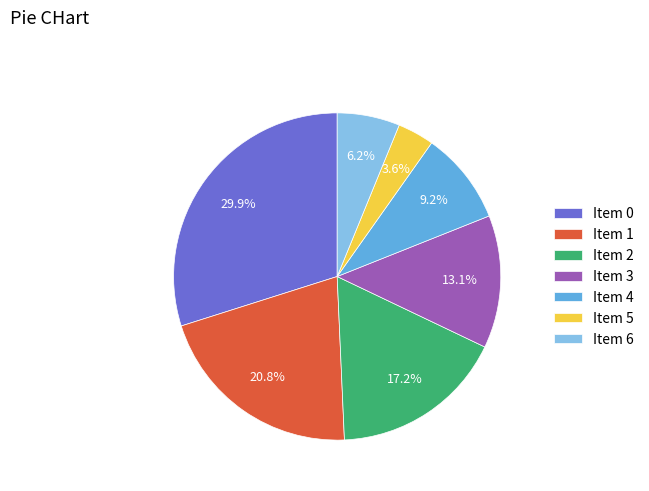

How many slices are in this pie chart?

7